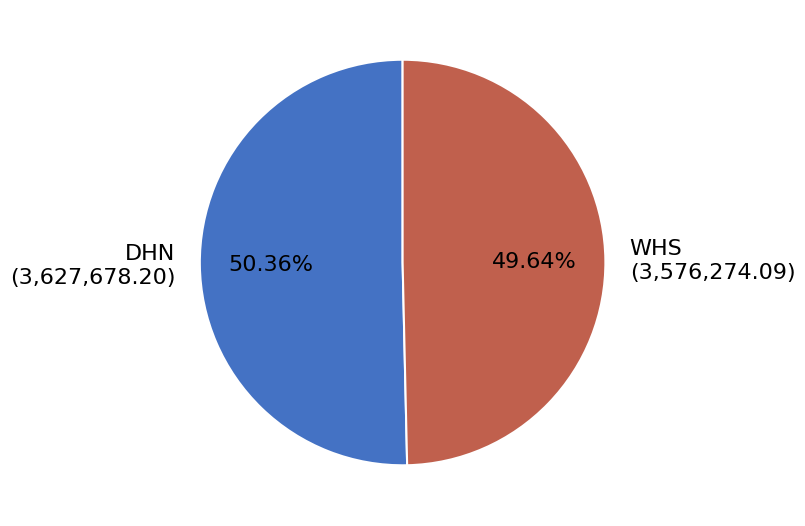

How many segments does this pie chart have?

2